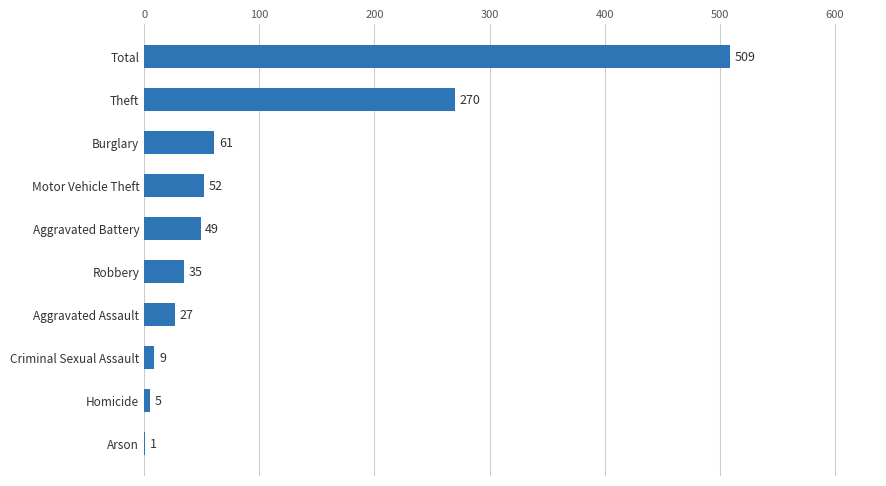

Reading bottom to top, transcribe all the data shown in this chart.

Arson=1	Homicide=5	Criminal Sexual Assault=9	Aggravated Assault=27	Robbery=35	Aggravated Battery=49	Motor Vehicle Theft=52	Burglary=61	Theft=270	Total=509